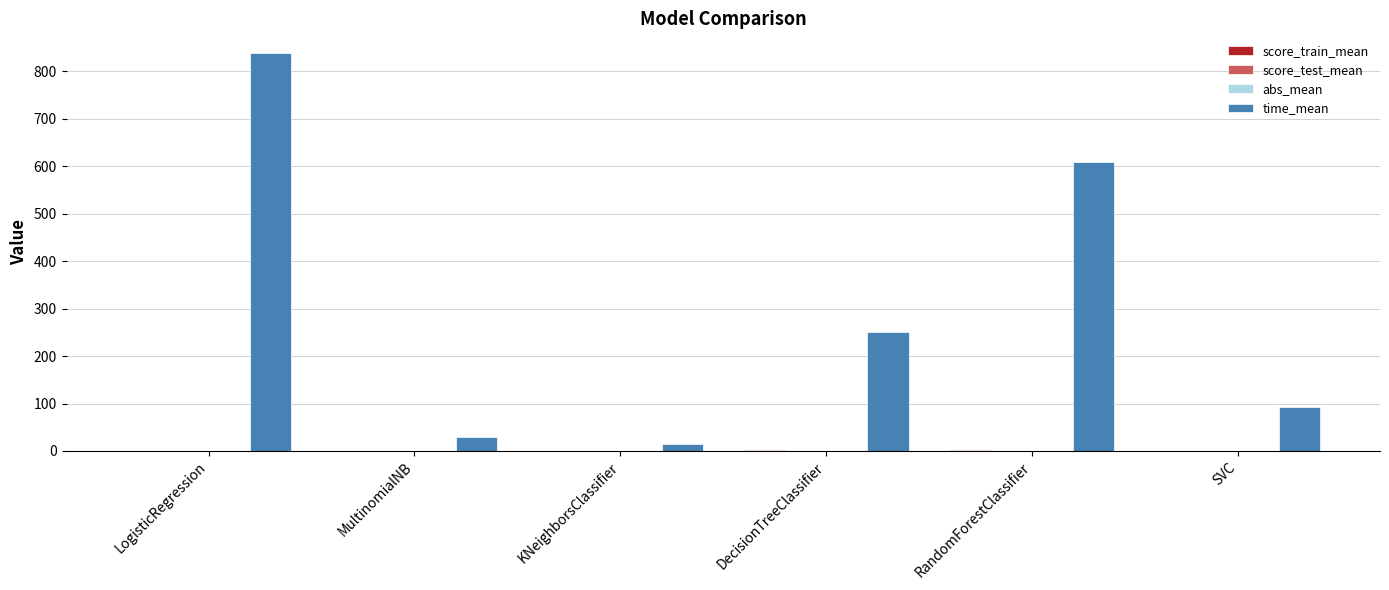

Are the bars grouped side by side (vs. stacked)?

Yes